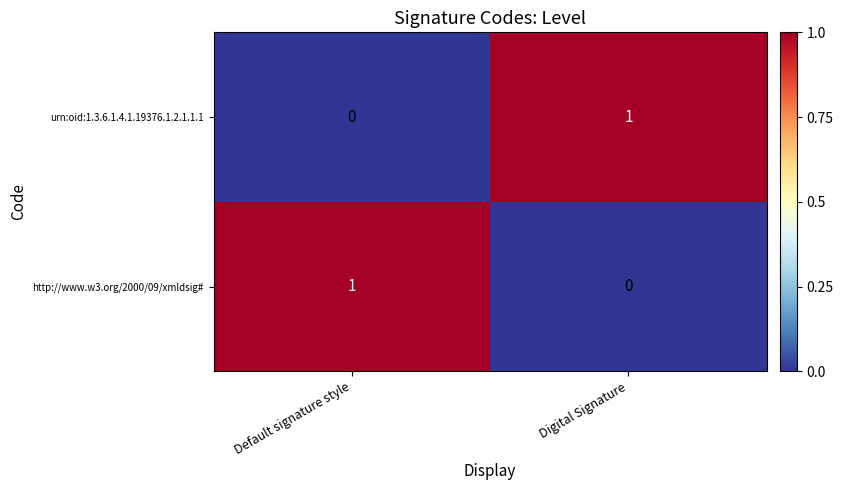

The value of urn:oid:1.3.6.1.4.1.19376.1.2.1.1.1 at Default signature style is 0. True or false?

True